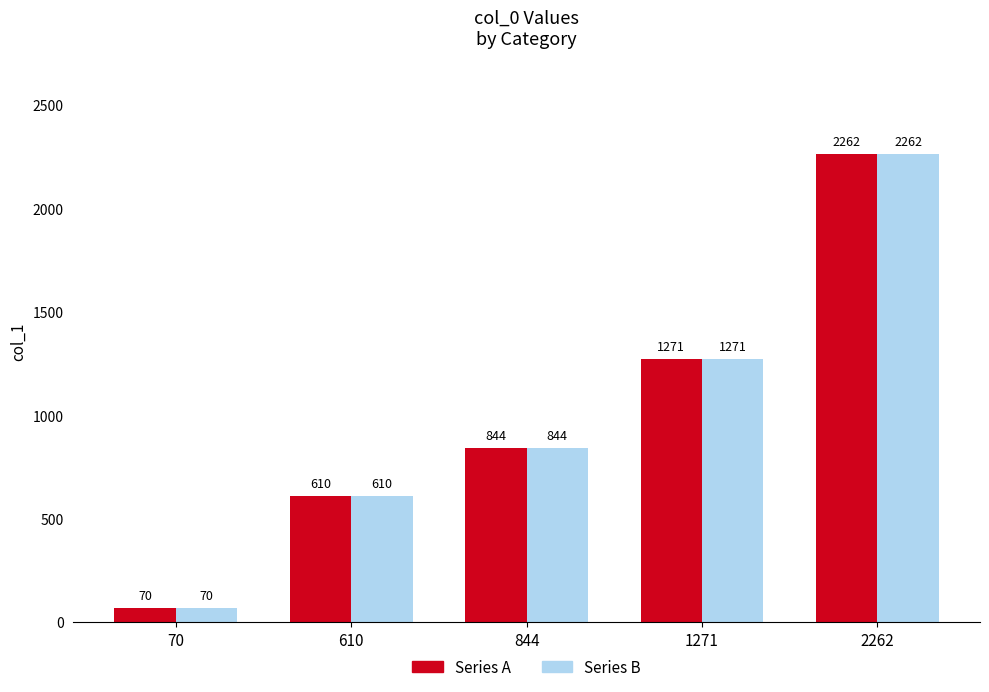

How many groups of bars are there?

5